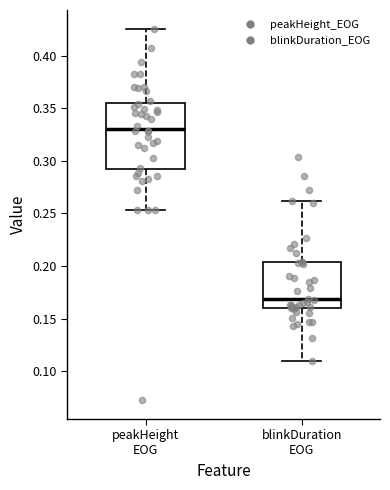

Reading left to right, transcribe this box plot: for each box, give where its median line is, the range the box spans, and where its two whiskers end, as read against the y-axis. The values are not printed on the chart, so give them approximately, as read against the axis.

peakHeight EOG: median 0.330, box 0.290 to 0.355, whiskers 0.255 to 0.425
blinkDuration EOG: median 0.170, box 0.160 to 0.205, whiskers 0.110 to 0.260